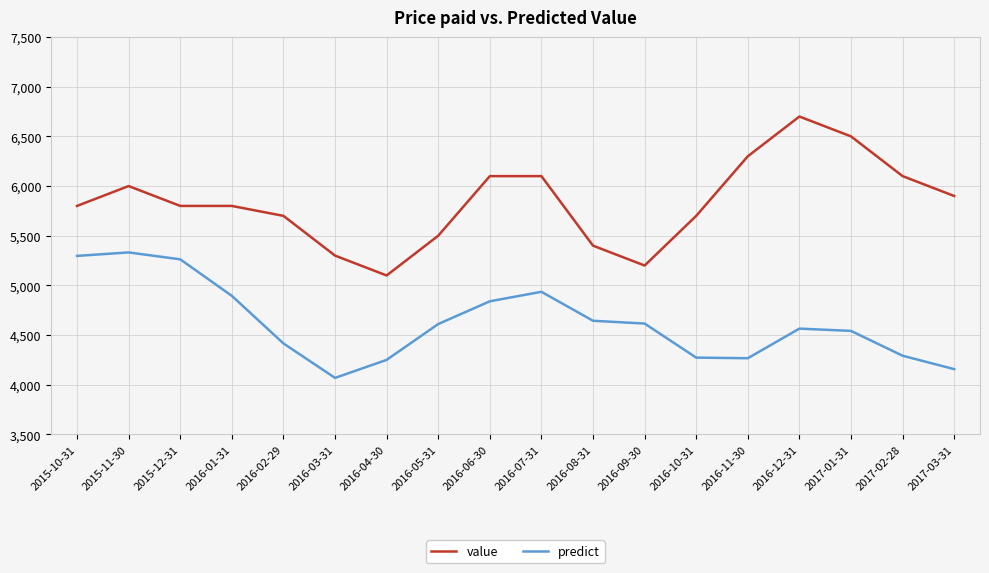

Rank the series by their maximum value, from highest to lowest.

value, predict